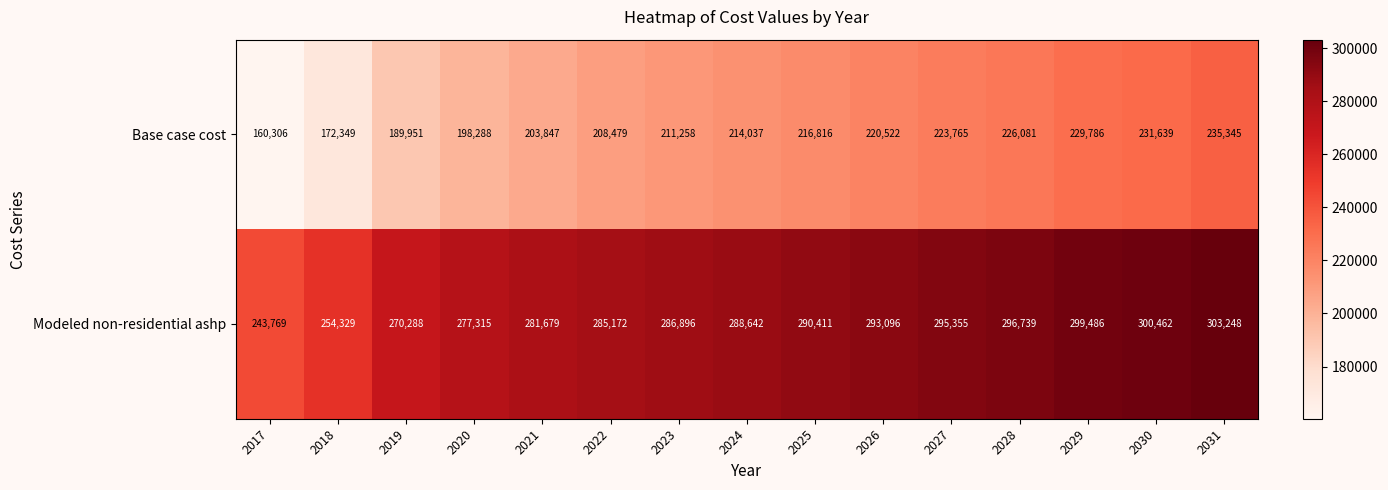

At which category is the sum across all series the highest?

2031